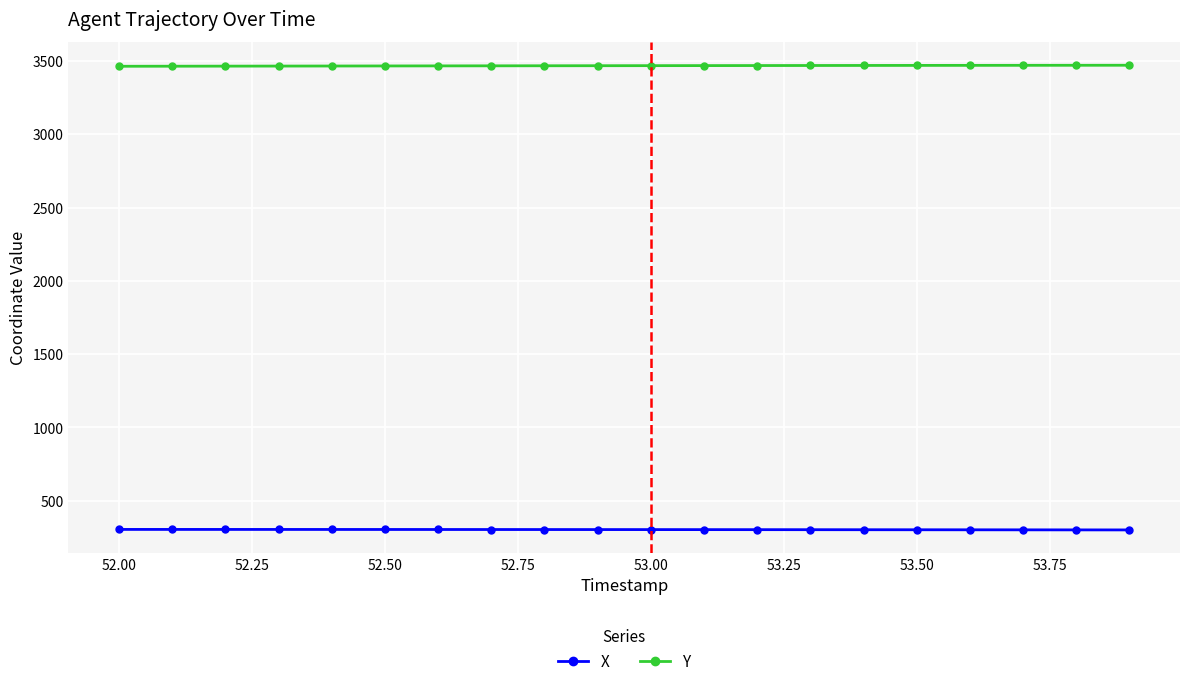

True or false: Y and X cross at least once.

False